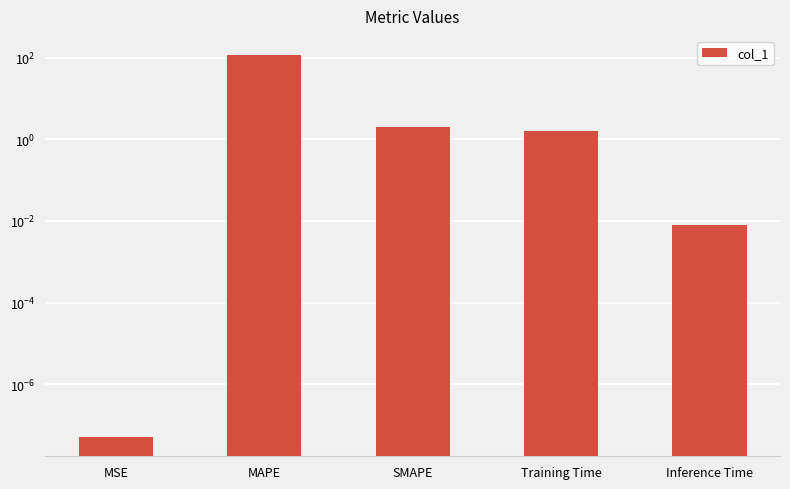

How many data points are less than 1?

2